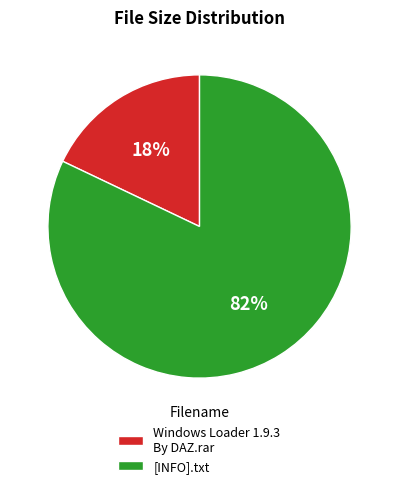

Which category accounts for the majority?

[INFO].txt